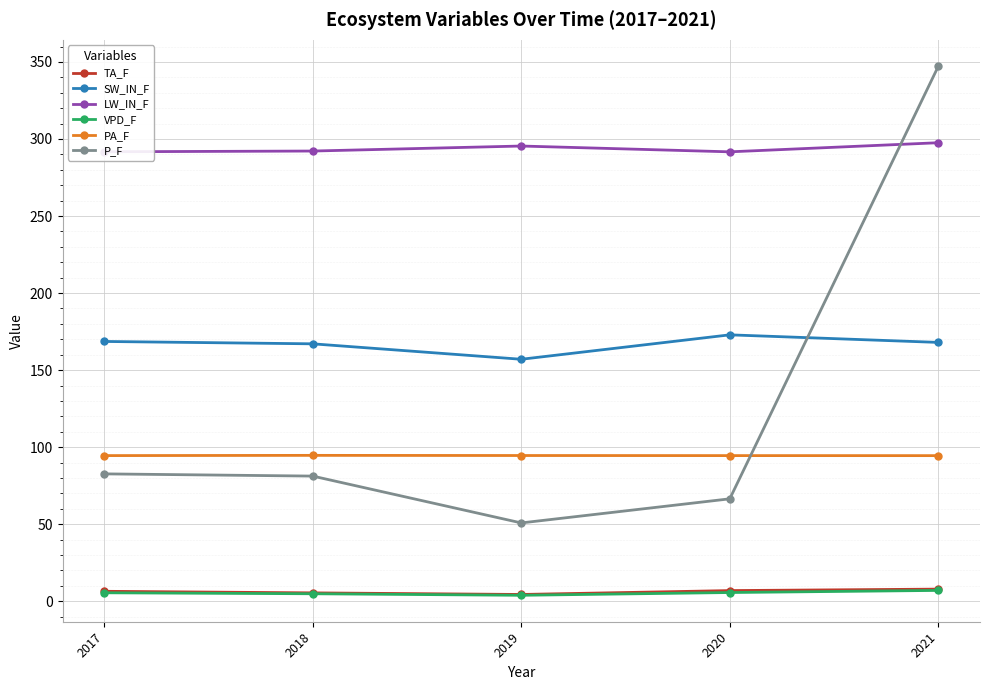

What is the value of the TA_F point at the 3rd from the left?

4.4